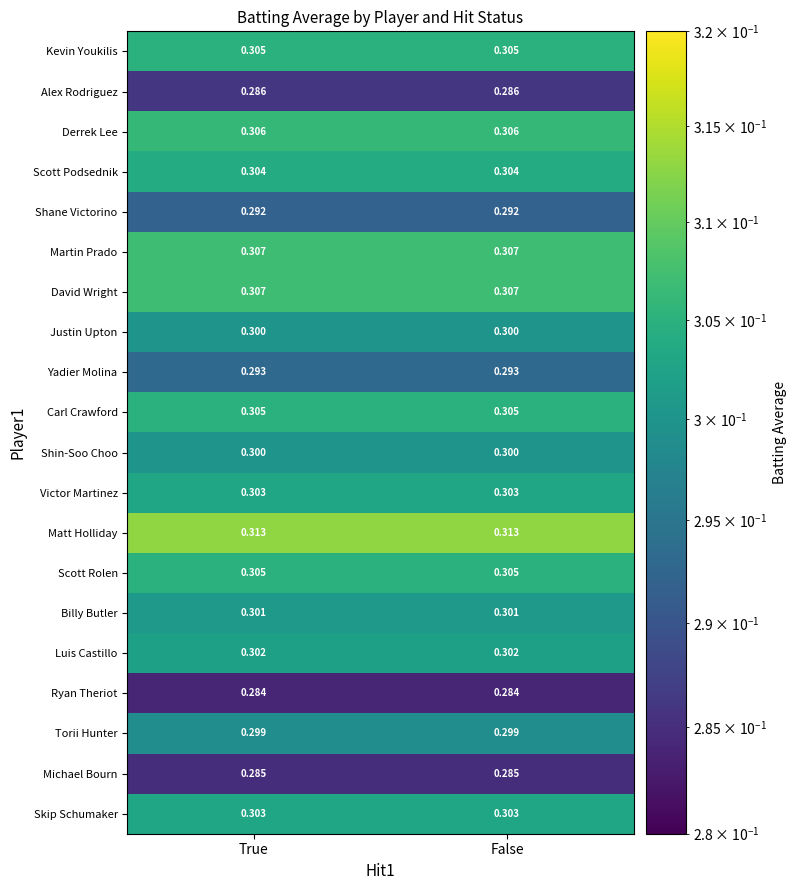

Is the value of Michael Bourn at True greater than the value of Scott Rolen at True?

No